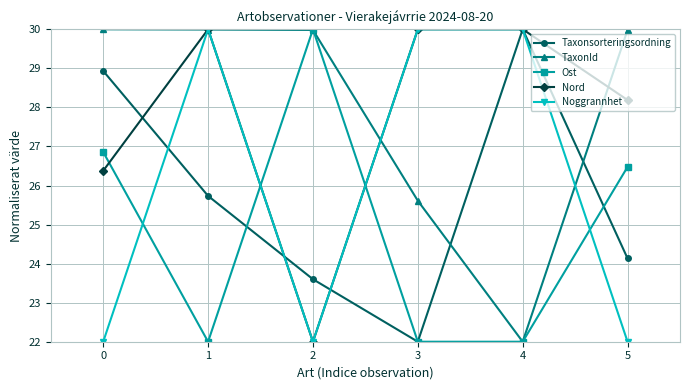

At how many categories does at least one series exceed 23?

6